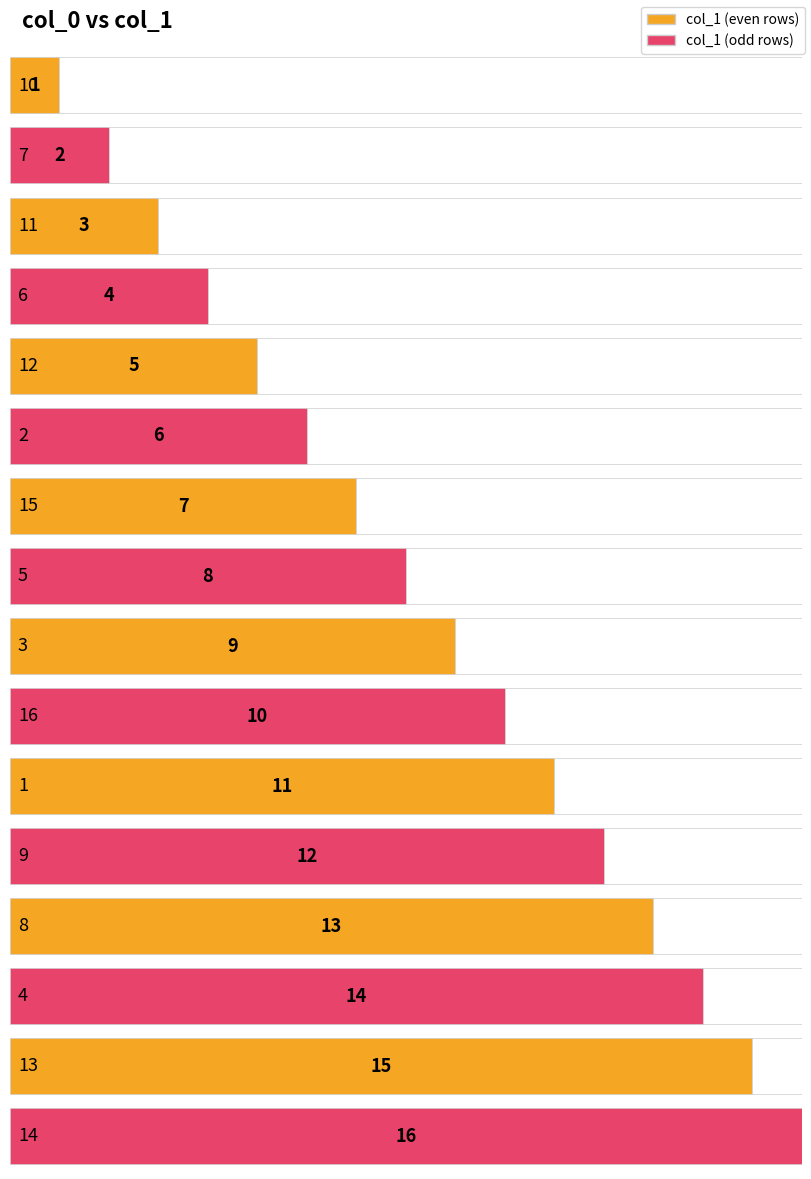

What is the difference between the maximum and minimum values?

15